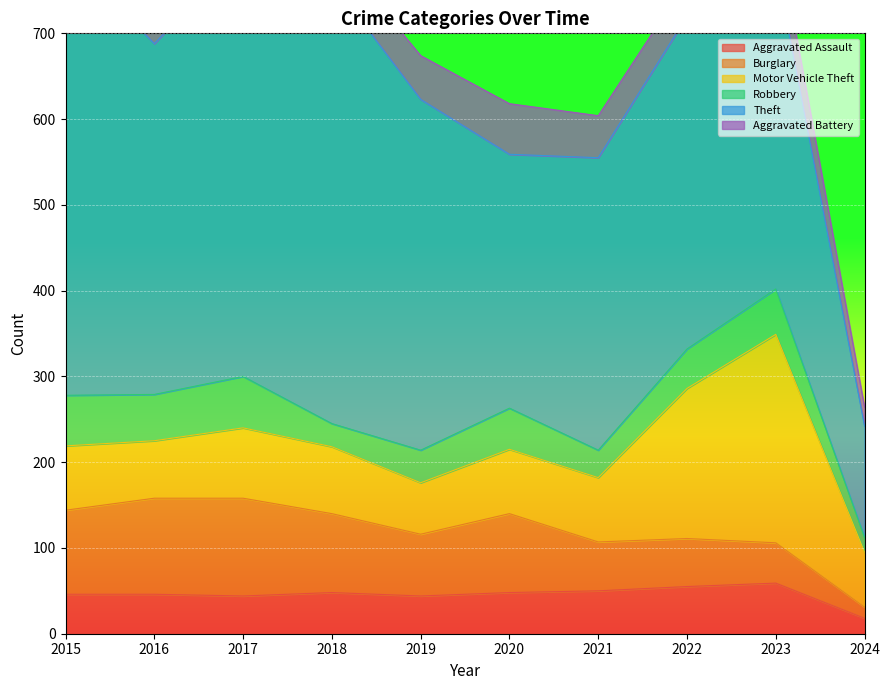

How many interior local valleys does the Aggravated Assault series have?

2